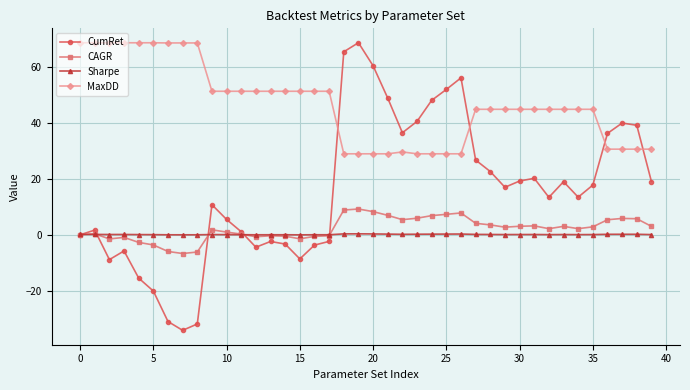

What is the value of the CAGR point at the 25th from the left?

6.8